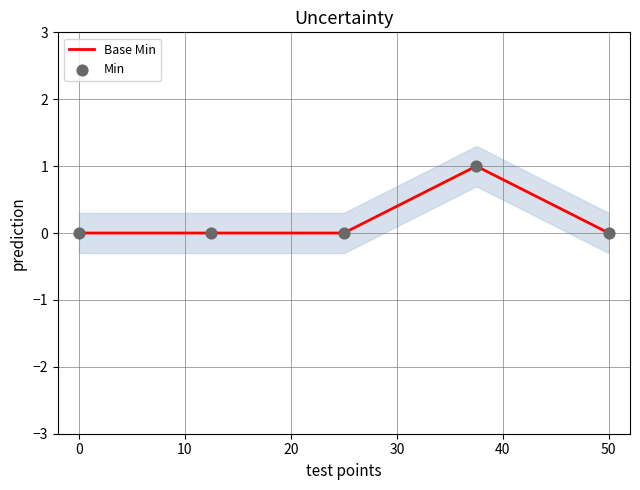

Which series contains the highest Y value?

Base Min